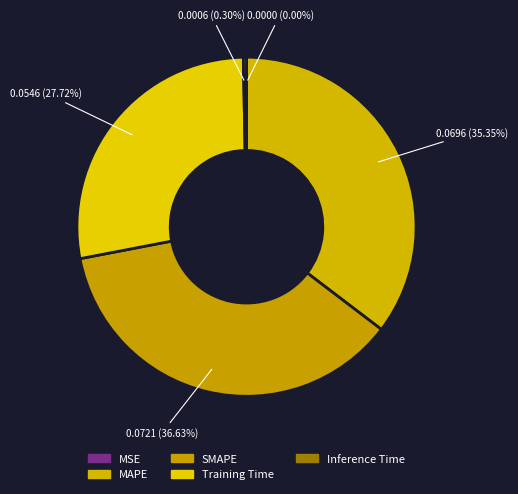

Is there a majority slice in this chart?

No